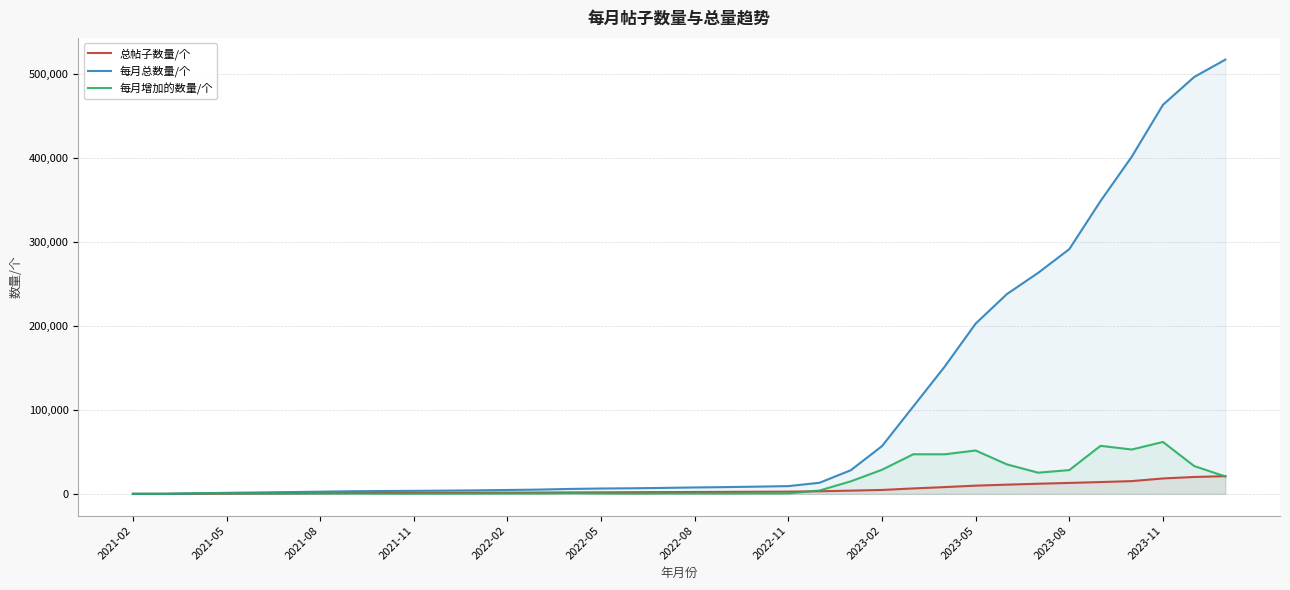

How many lines are shown in the chart?

3